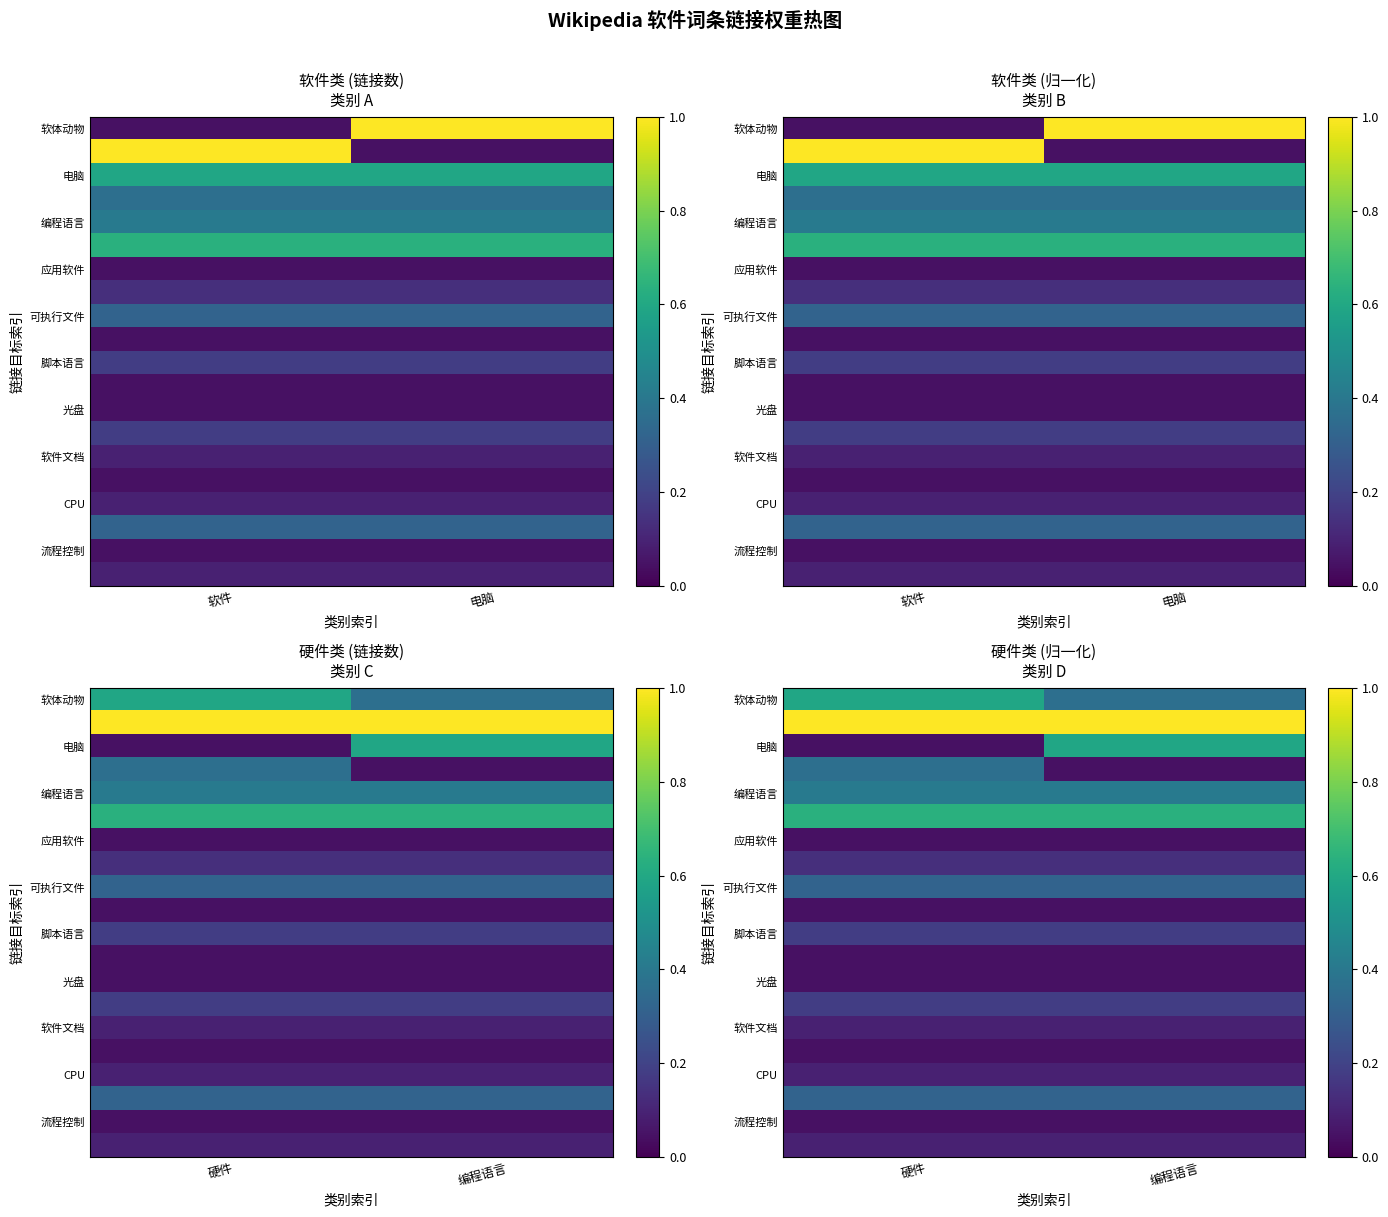

Is it true that 脚本语言 equals 0.2 at 硬件?

True